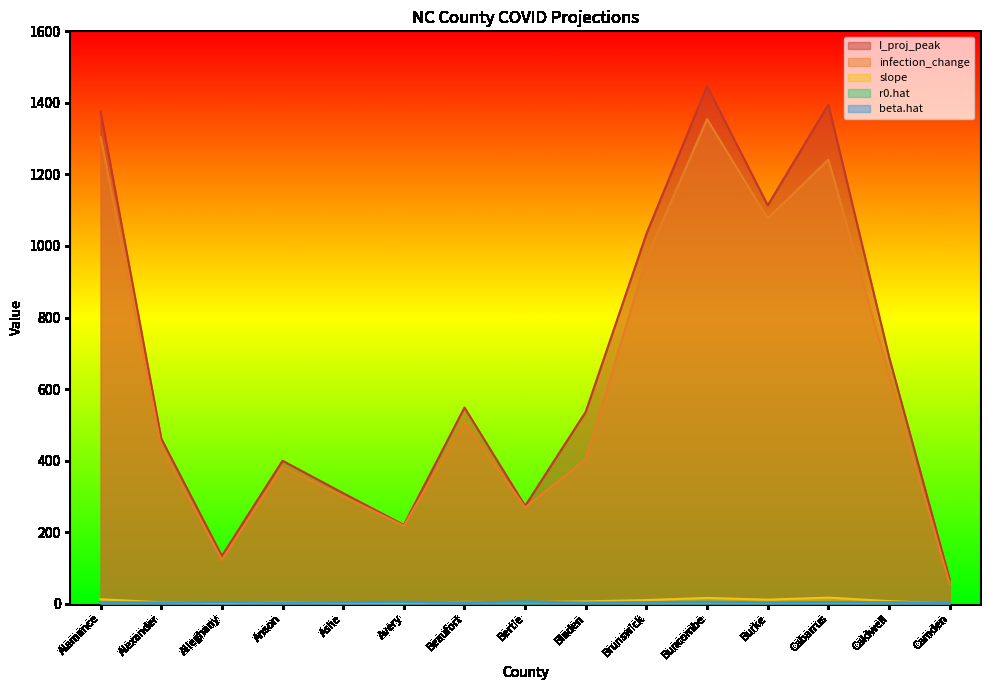

What is the difference between the maximum and minimum values in the beta.hat series?

4.0